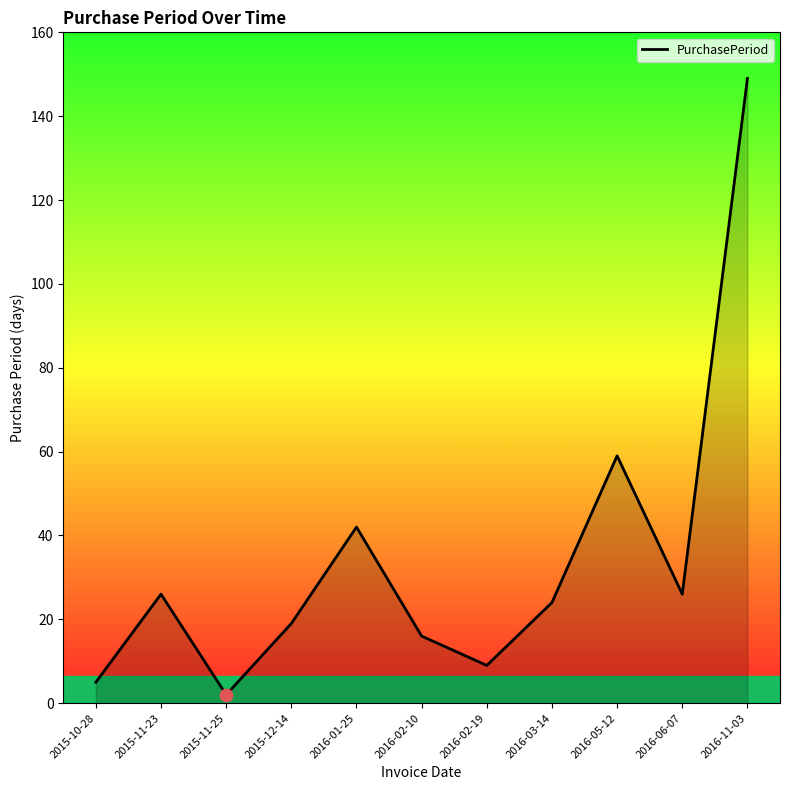

Which has a higher value, 2016-02-10 or 2015-12-14?

2015-12-14